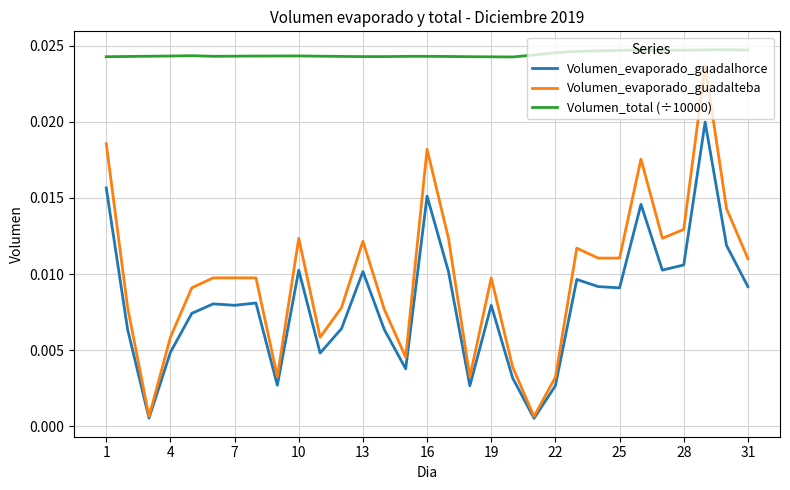

Does the chart display data point markers on the line(s)?

No